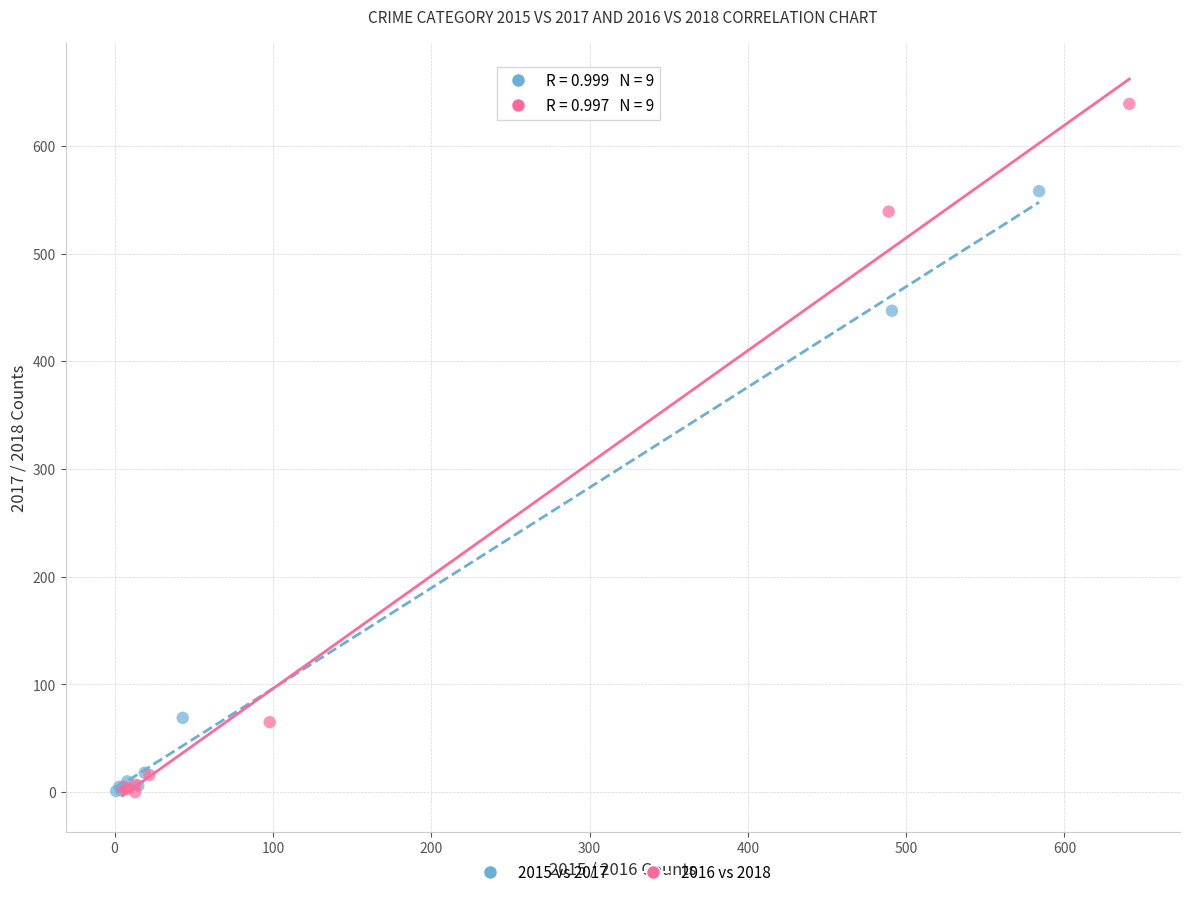

Which series contains the highest Y value?

2016 vs 2018